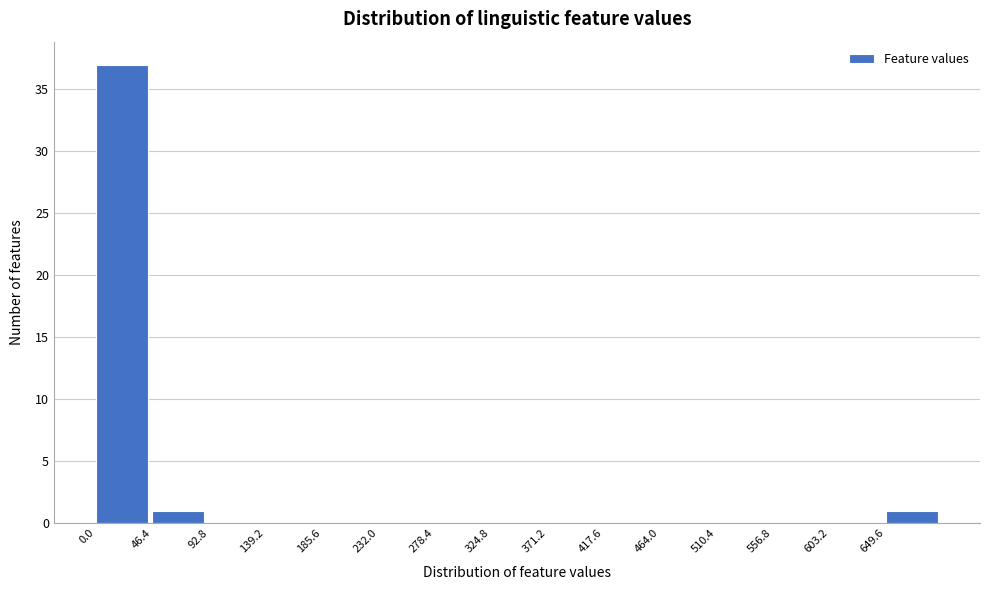

How tall is the bar that spans 0 to 45 on the x-axis? Neither the bar edges nor the heights are printed on the chart, so give them approximately, as read against the axes.

37